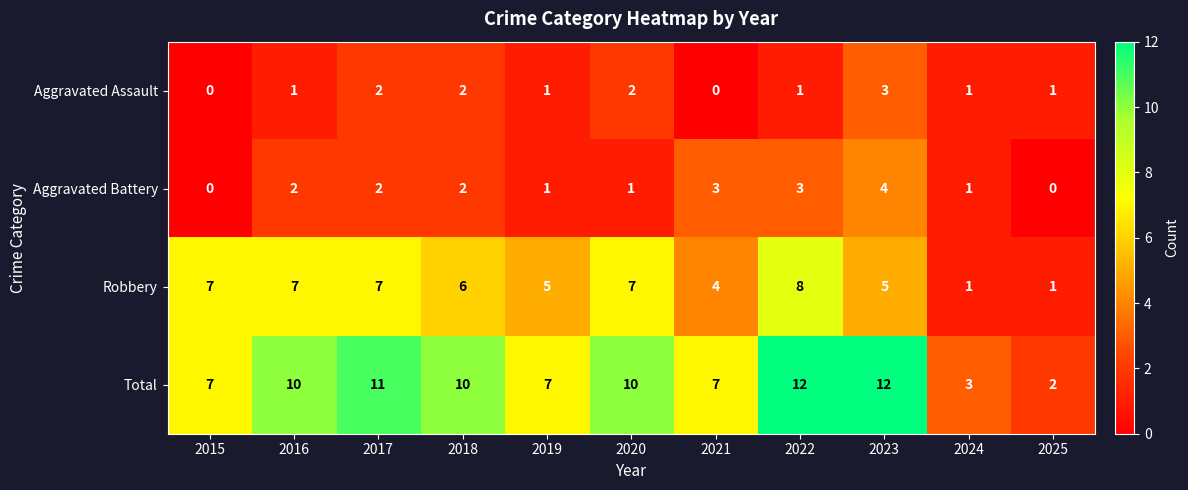

What is the difference between the highest and lowest values at 2015?

7